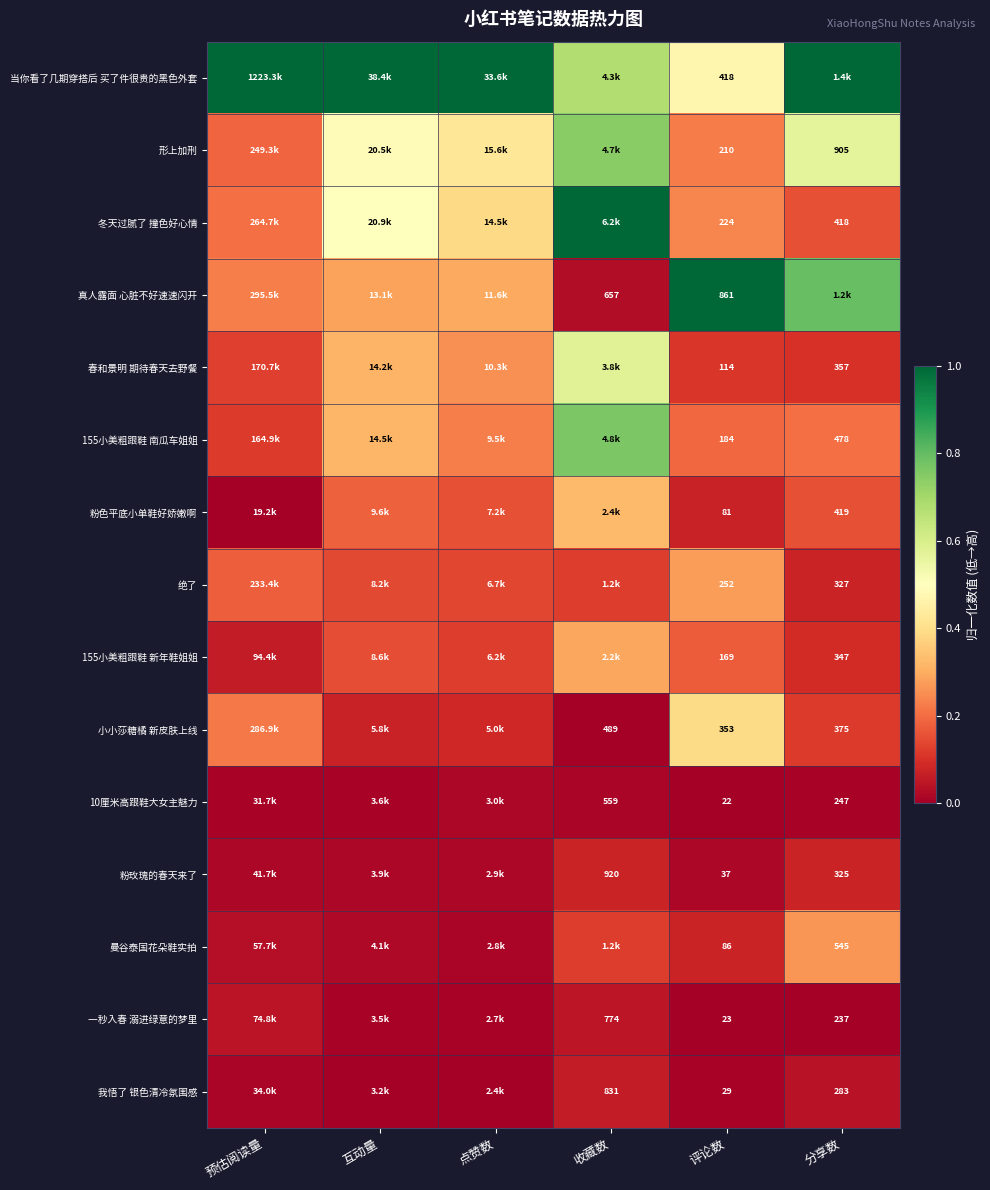

Is it true that 冬天过腻了 撞色好心情 equals 0.3 at 预估阅读量?

False